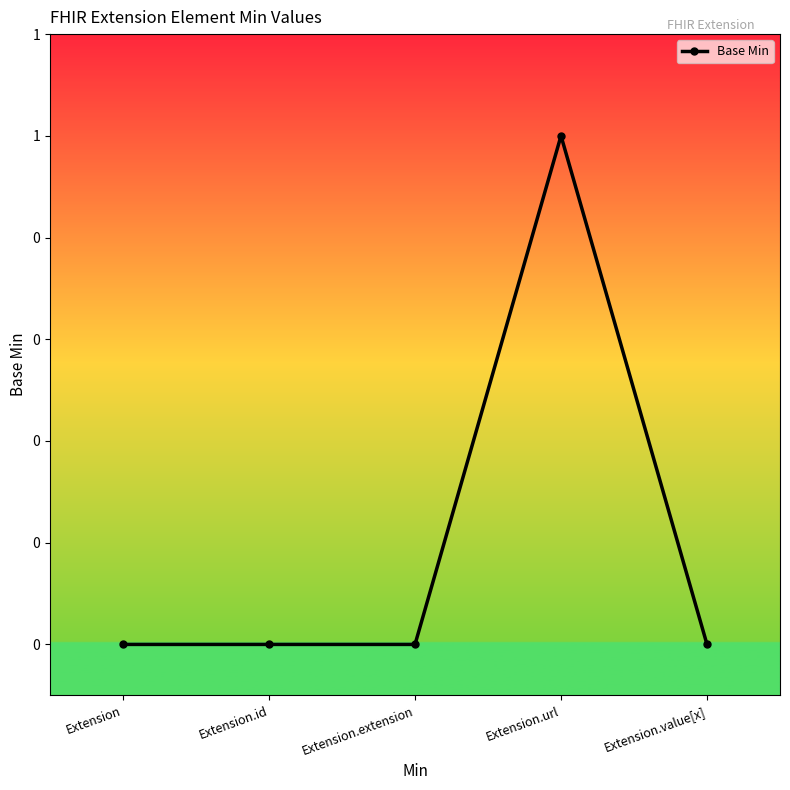

Between Extension.value[x] and Extension.url, which is larger?

Extension.url